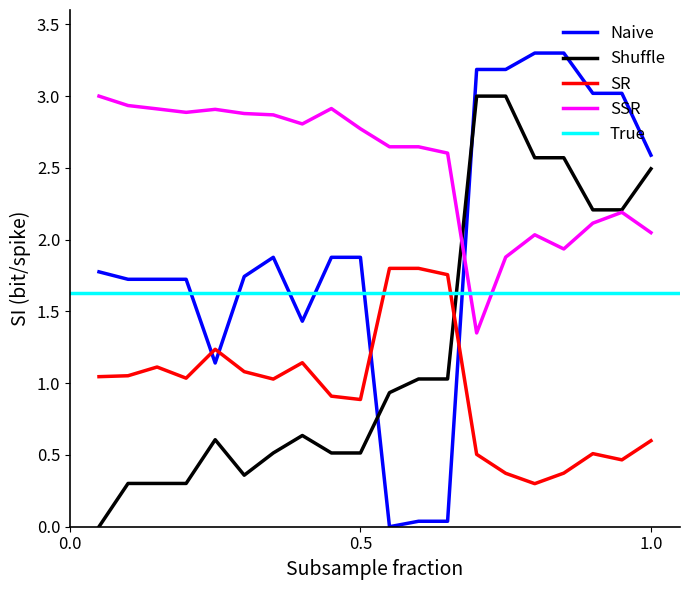

Which series ends up on top after the final intersection of Naive and SSR?

Naive